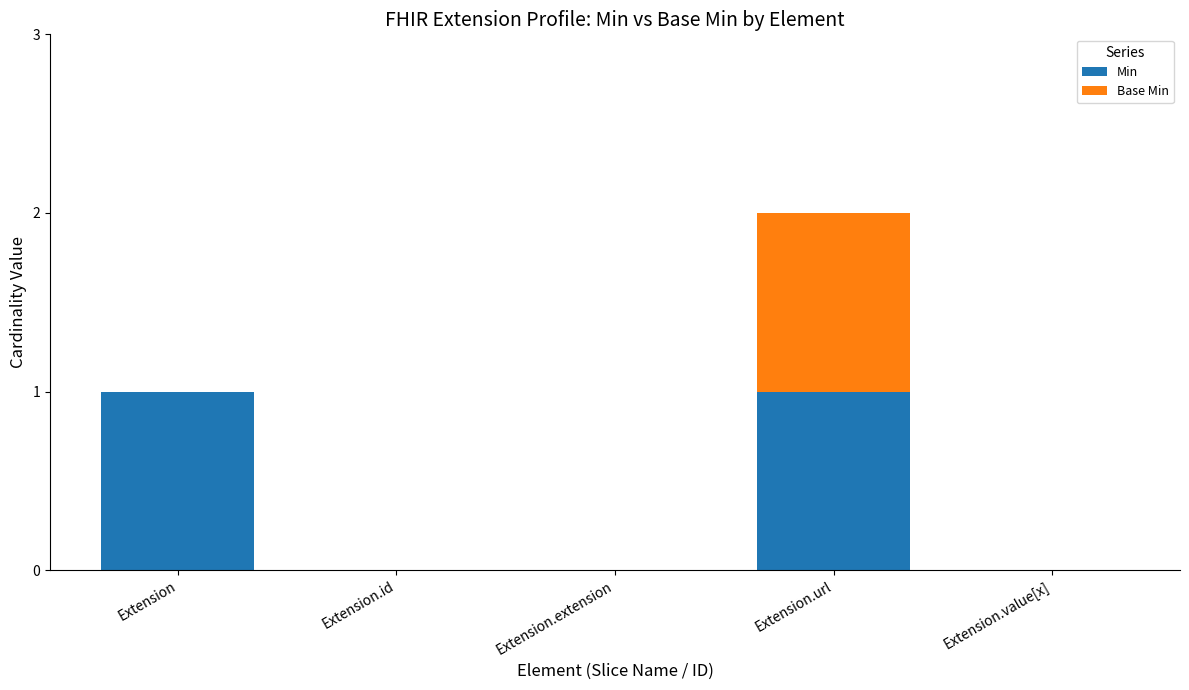

Are the bars horizontal?

No